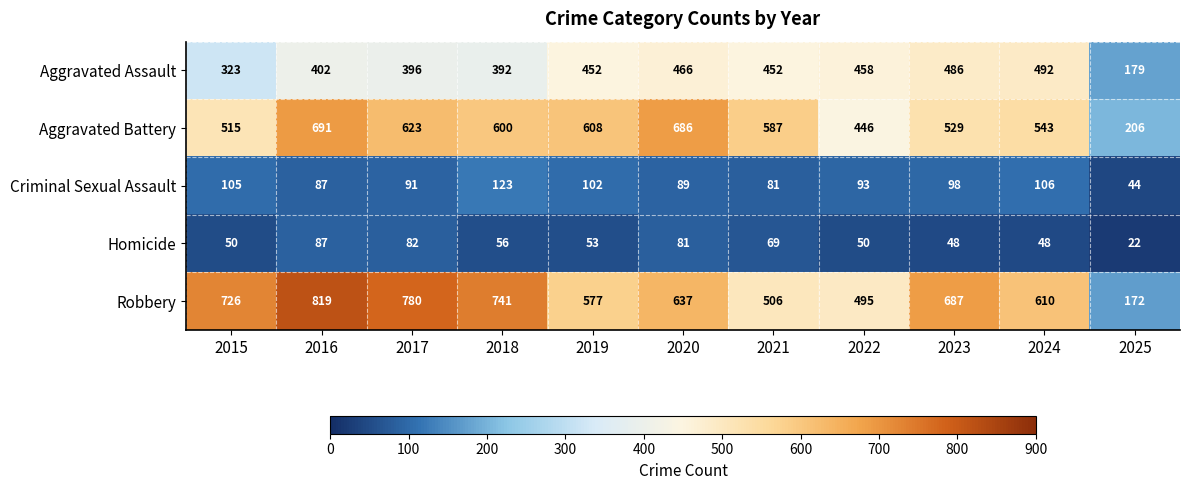

The value of Aggravated Assault at 2020 is 466. True or false?

True